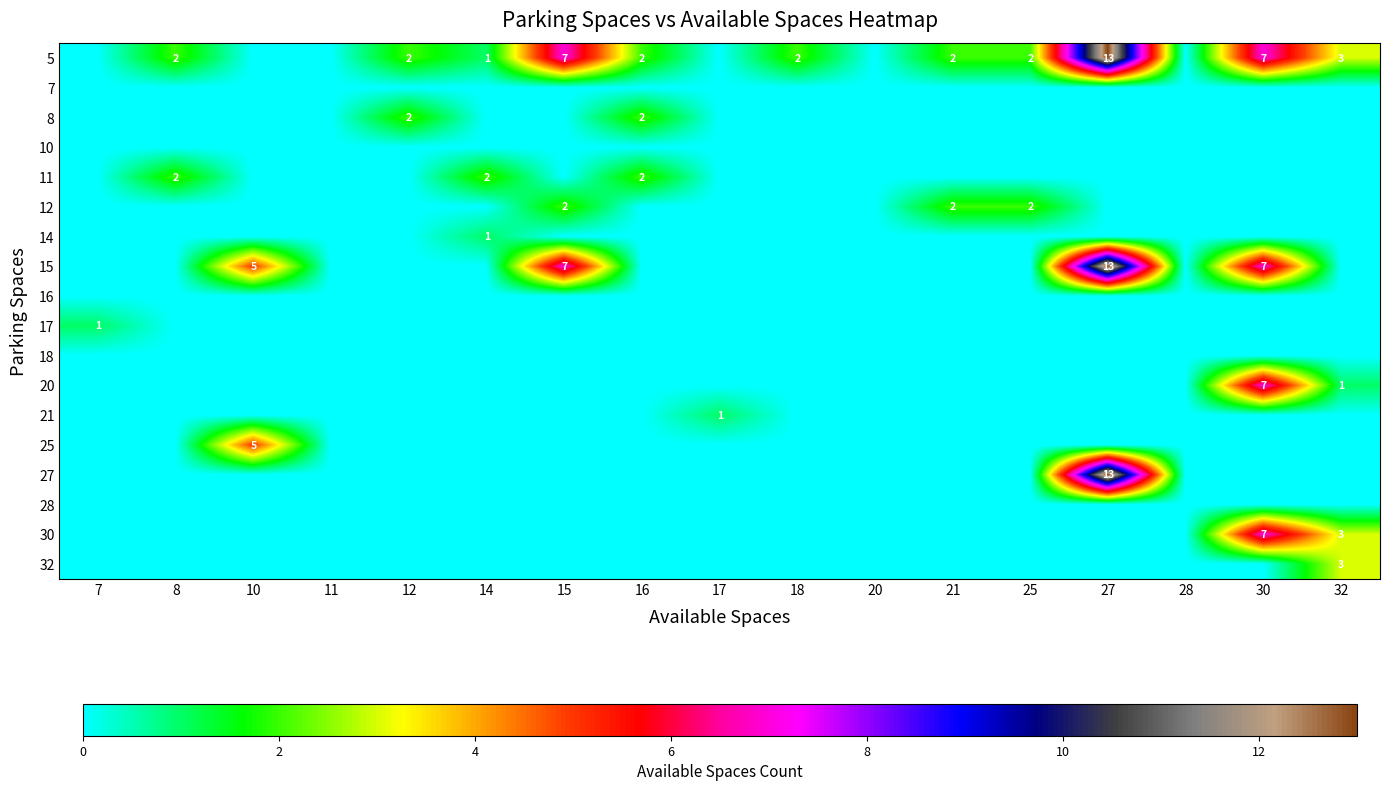

The 5 series shows 1 at 18. True or false?

False